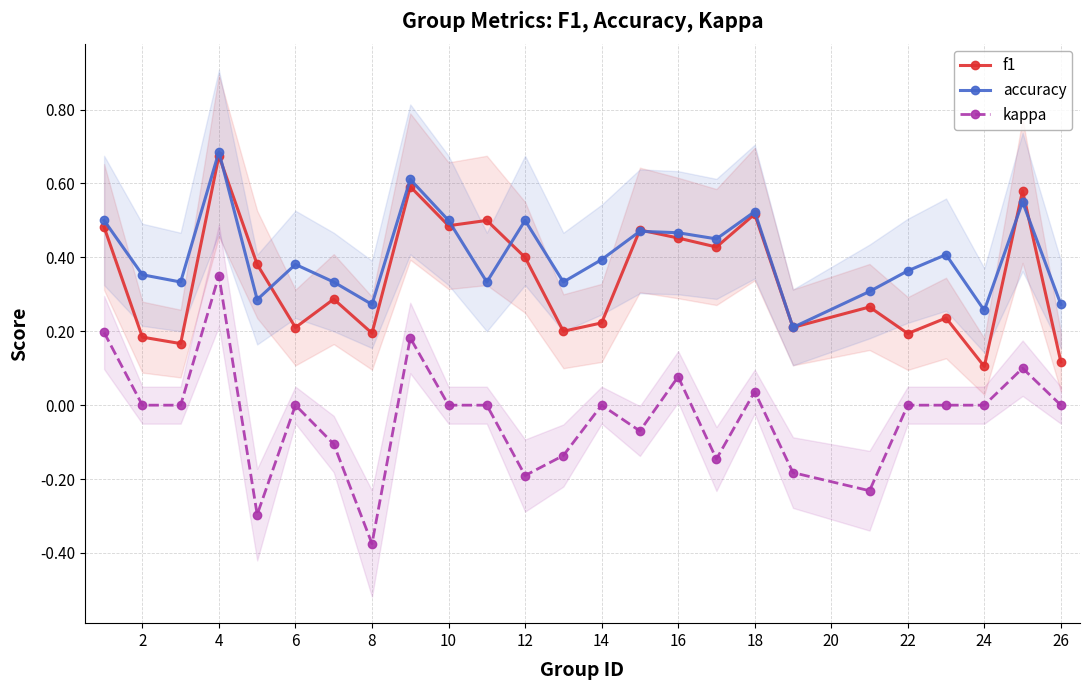

Which series has the largest total across all categories?

accuracy